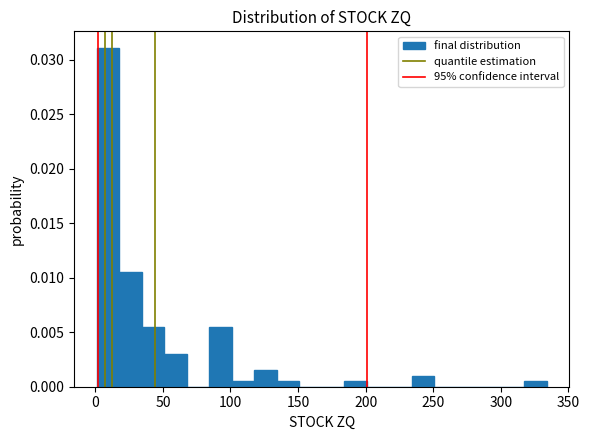

Read against the x-axis, roughly where is the centre of the tallest bar?

10